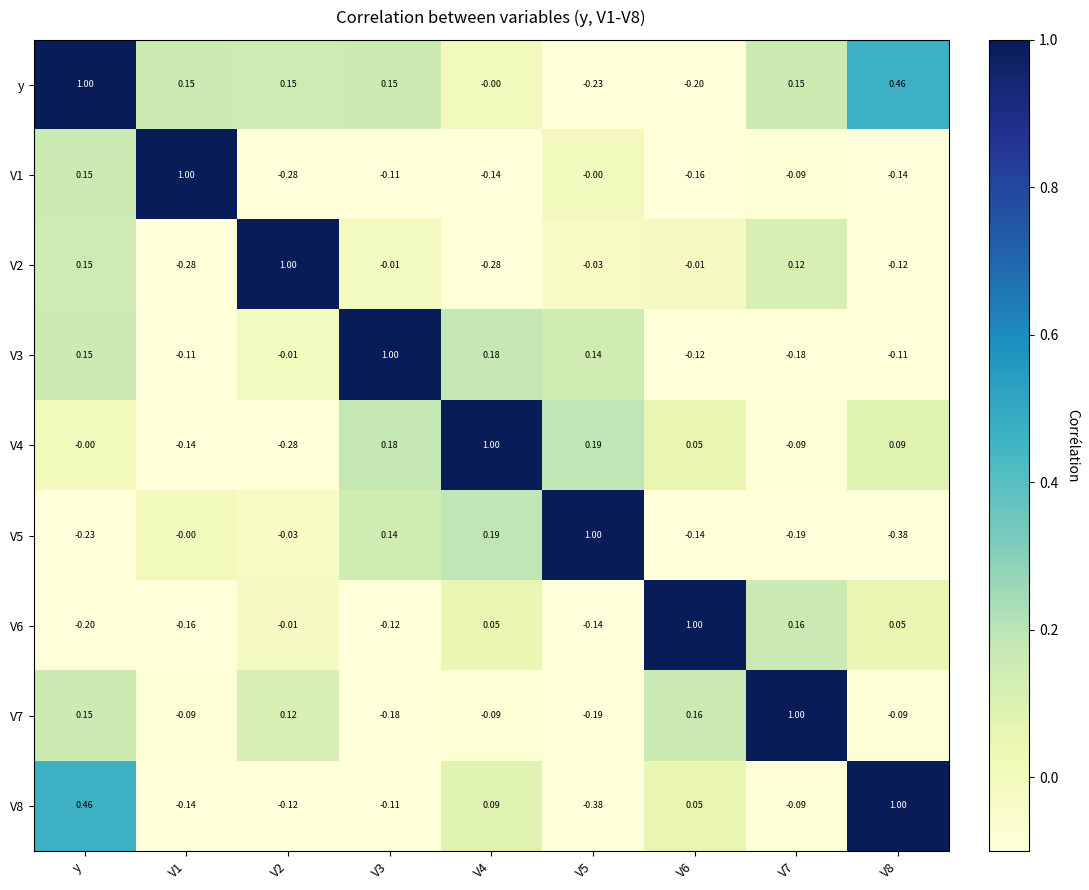

Is the value of V4 at V4 greater than the value of V1 at V8?

Yes